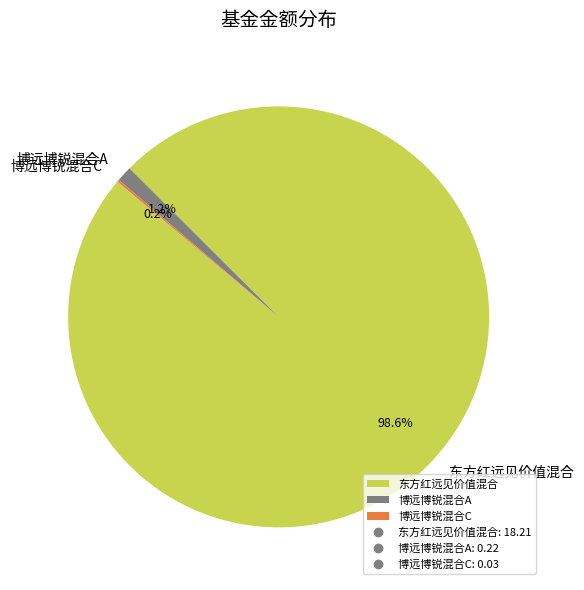

What is the largest slice in the pie chart?

东方红远见价值混合